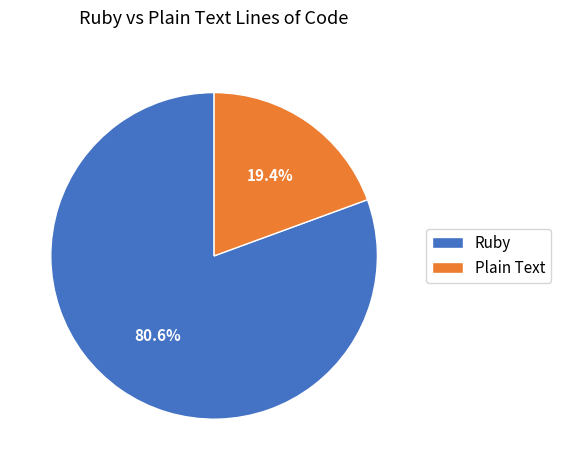

Rank the categories by value from lowest to highest.

Plain Text, Ruby